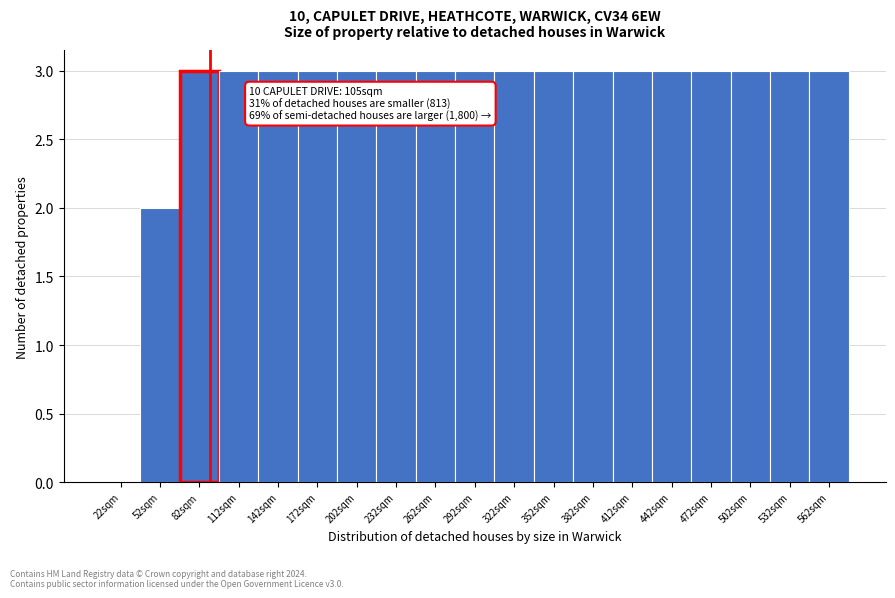

Reading right to left, list all the values displayed in this chart.

562sqm=3	532sqm=3	502sqm=3	472sqm=3	442sqm=3	412sqm=3	382sqm=3	352sqm=3	322sqm=3	292sqm=3	262sqm=3	232sqm=3	202sqm=3	172sqm=3	142sqm=3	112sqm=3	82sqm=3	52sqm=2	22sqm=0